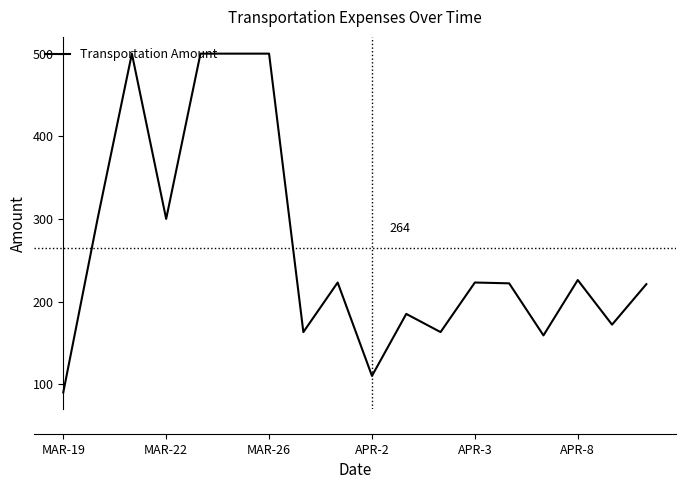

What is the minimum value shown in the chart?

90